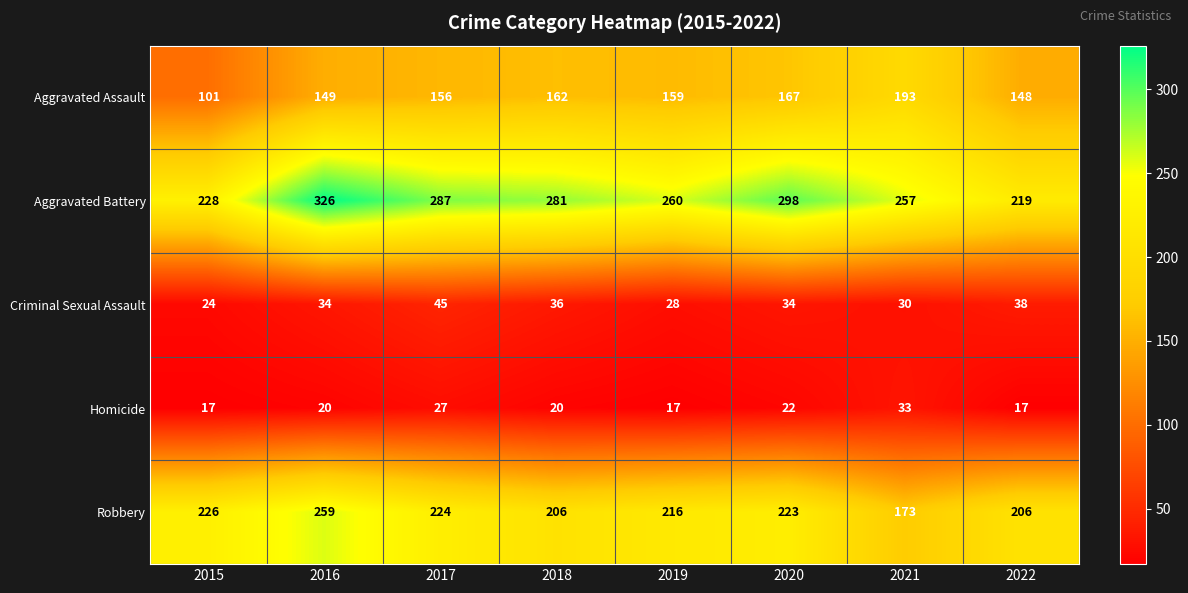

True or false: Aggravated Battery has a value of 219 at 2022.

True